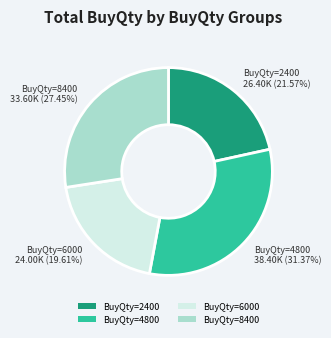

Count the number of slices in the pie.

4